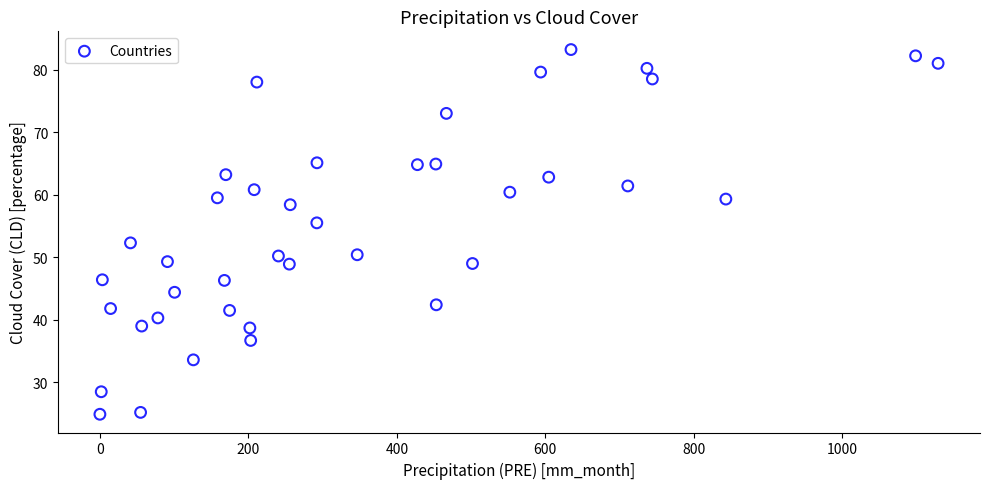

What is the range of Y values (max minus min)?

58.3